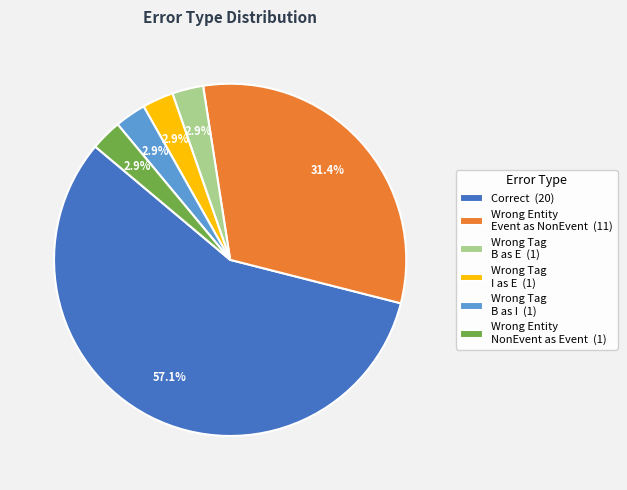

Which slice is the largest?

Correct (20)